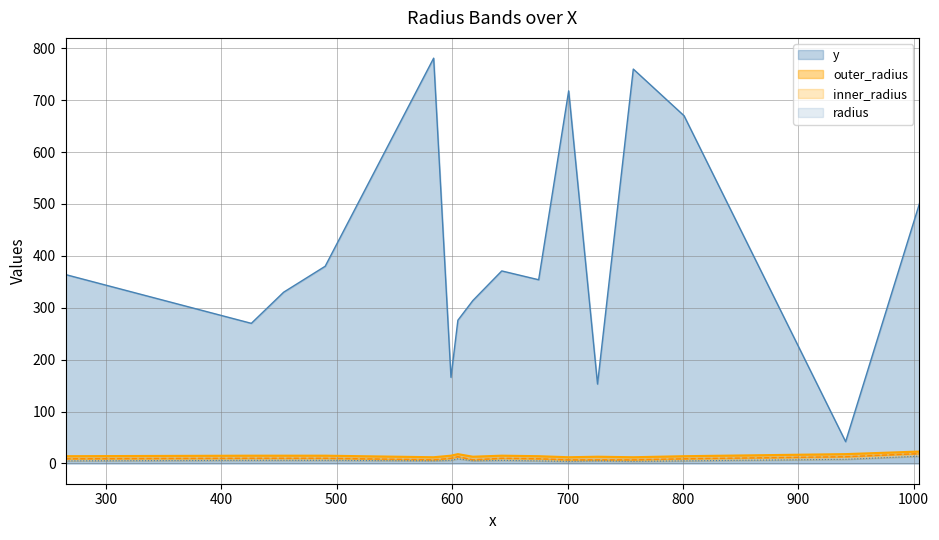

Is the value of y at 584 greater than the value of inner_radius at 584?

Yes